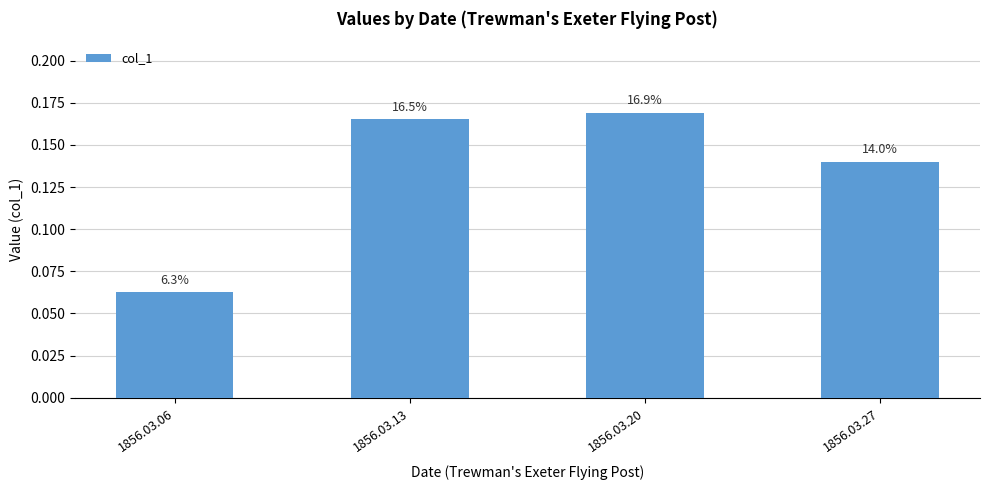

What is the value of the 4th bar from the left?

0.1